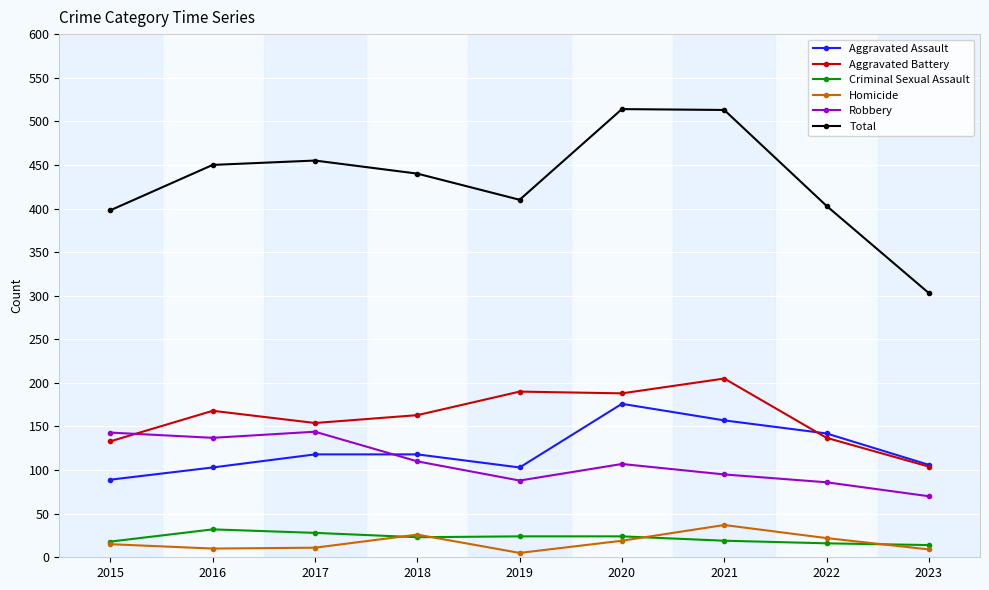

True or false: Aggravated Assault and Homicide cross at least once.

False